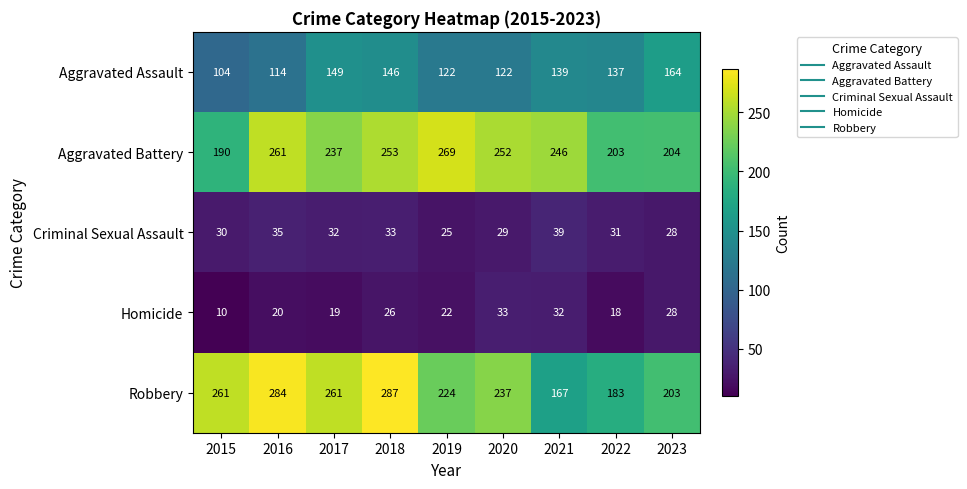

What is the total value across all series at 2022?

572